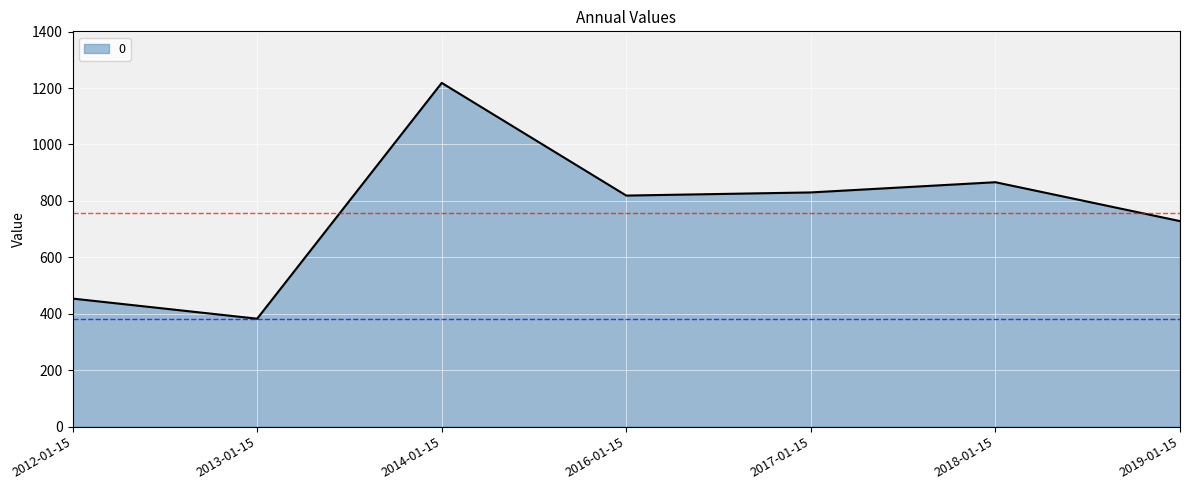

What is the difference between the values at 2017-01-15 and 2016-01-15?

11.2